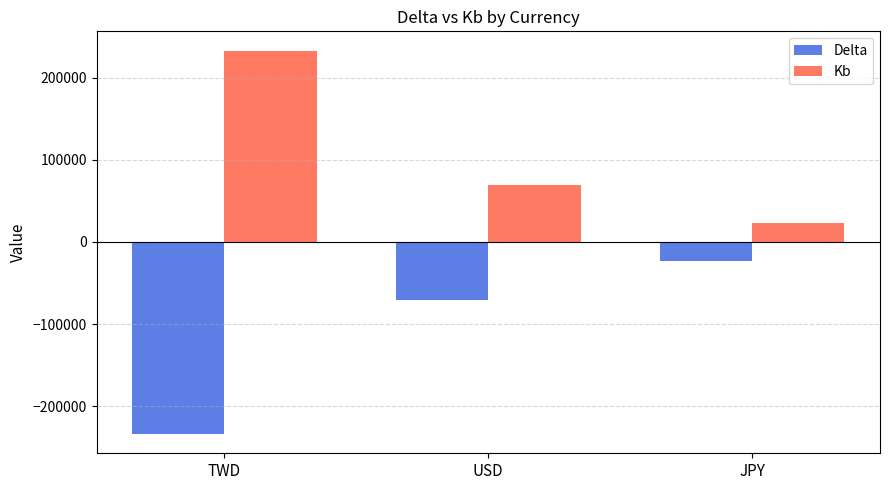

Is the value of Kb at JPY greater than the value of Delta at JPY?

Yes